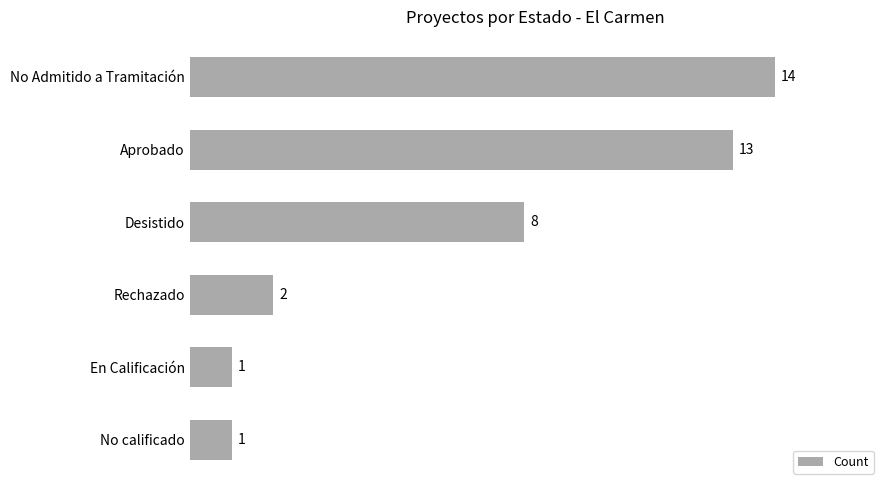

What is the change in value from Desistido to No Admitido a Tramitación?

+6